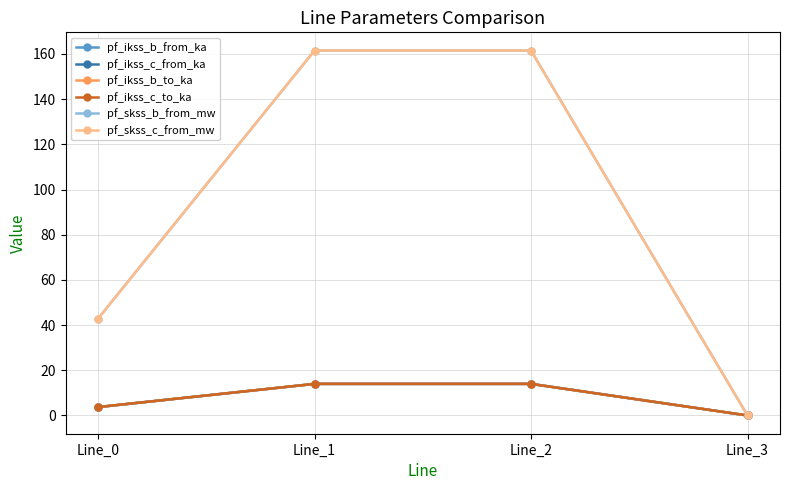

Does the chart have visible grid lines?

Yes